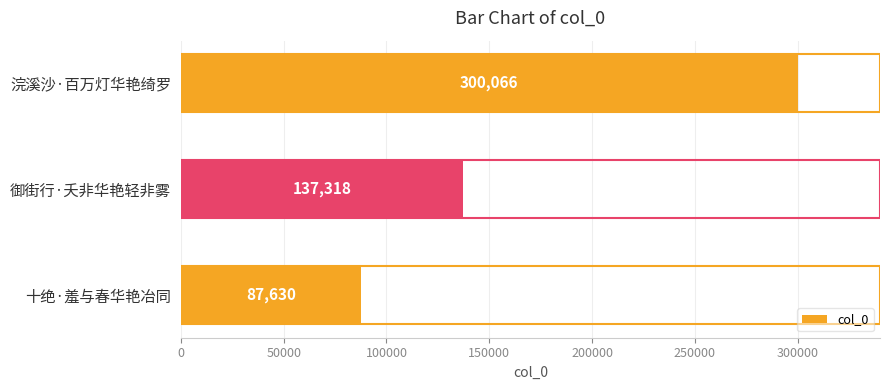

What is the difference between the maximum and minimum values?

212436